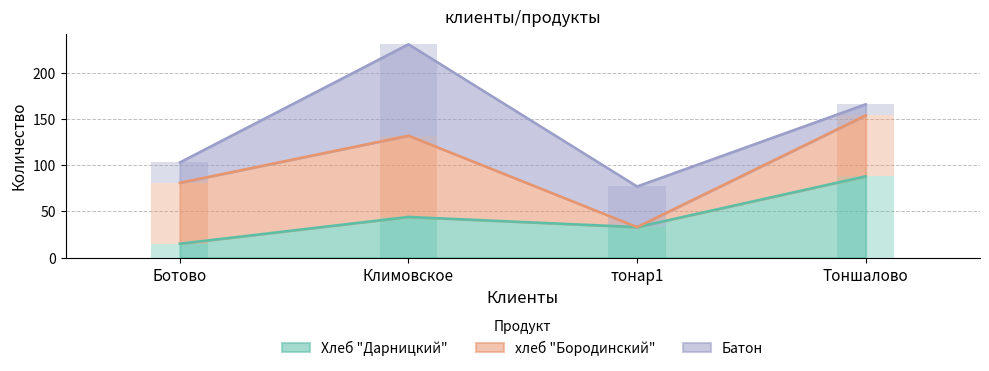

List the labels in order of Хлеб "Дарницкий" value, smallest first.

Ботово, тонар1, Климовское, Тоншалово